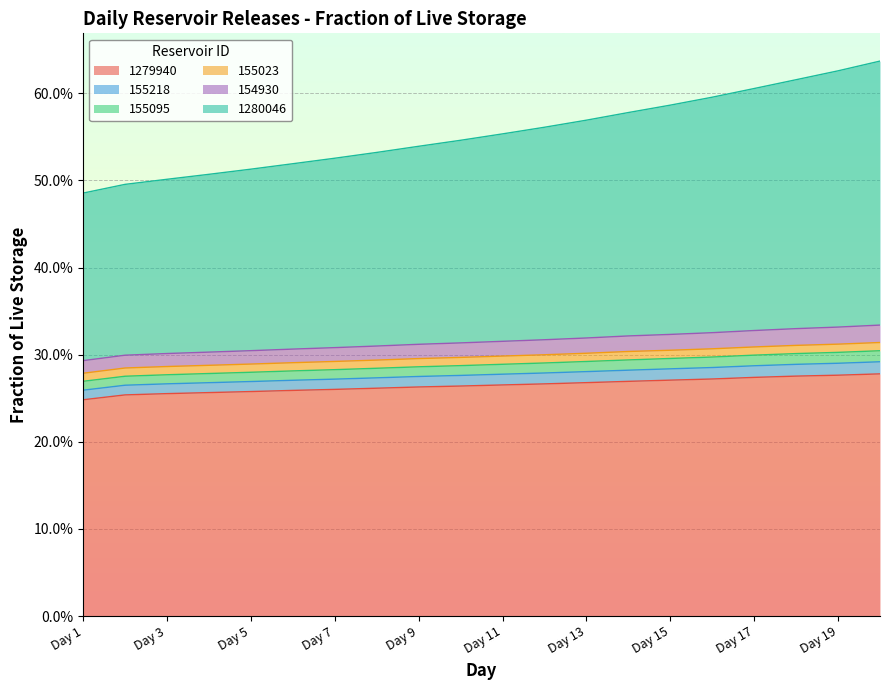

Which category has the lowest value in the 155095 series?

Day 1